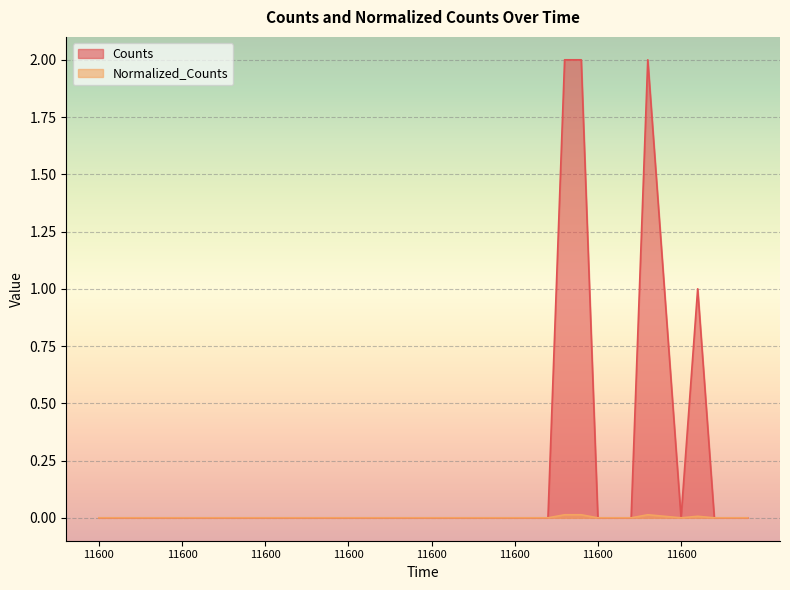

Reading left to right, extract all data points from this chart.

Counts: 0.0	0.0	0.0	0.0	0.0	0.0	0.0	0.0	0.0	0.0	0.0	0.0	0.0	0.0	0.0	0.0	0.0	0.0	0.0	0.0	0.0	0.0	0.0	0.0	0.0	0.0	0.0	0.0	2.0	2.0	0.0	0.0	0.0	2.0	1.0	0.0	1.0	0.0	0.0	0.0
Normalized_Counts: 0.0	0.0	0.0	0.0	0.0	0.0	0.0	0.0	0.0	0.0	0.0	0.0	0.0	0.0	0.0	0.0	0.0	0.0	0.0	0.0	0.0	0.0	0.0	0.0	0.0	0.0	0.0	0.0	0.0	0.0	0.0	0.0	0.0	0.0	0.0	0.0	0.0	0.0	0.0	0.0